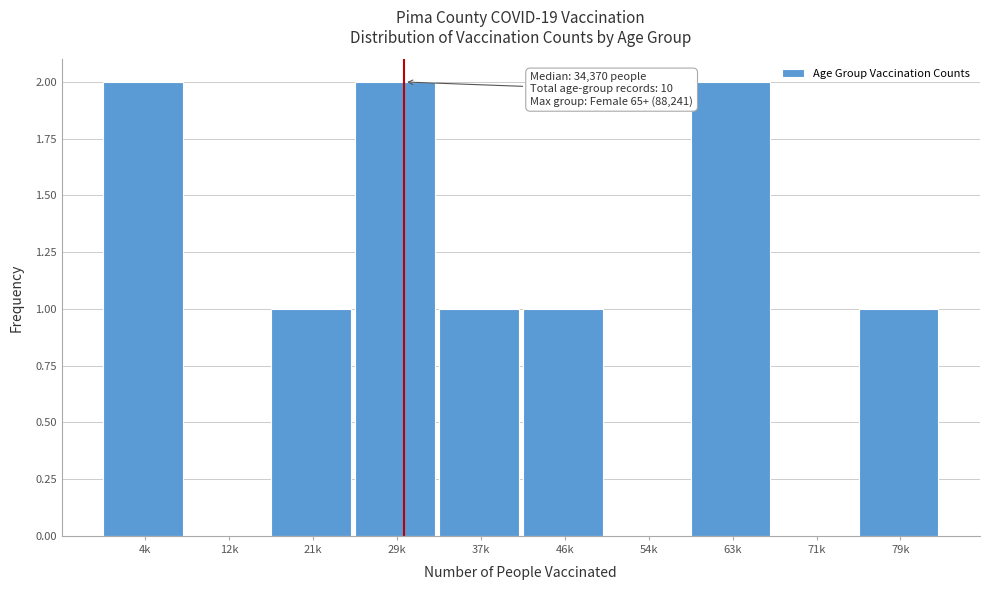

Reading right to left, what are all the values shown in this chart?

79k=1	71k=0	63k=2	54k=0	46k=1	37k=1	29k=2	21k=1	12k=0	4k=2